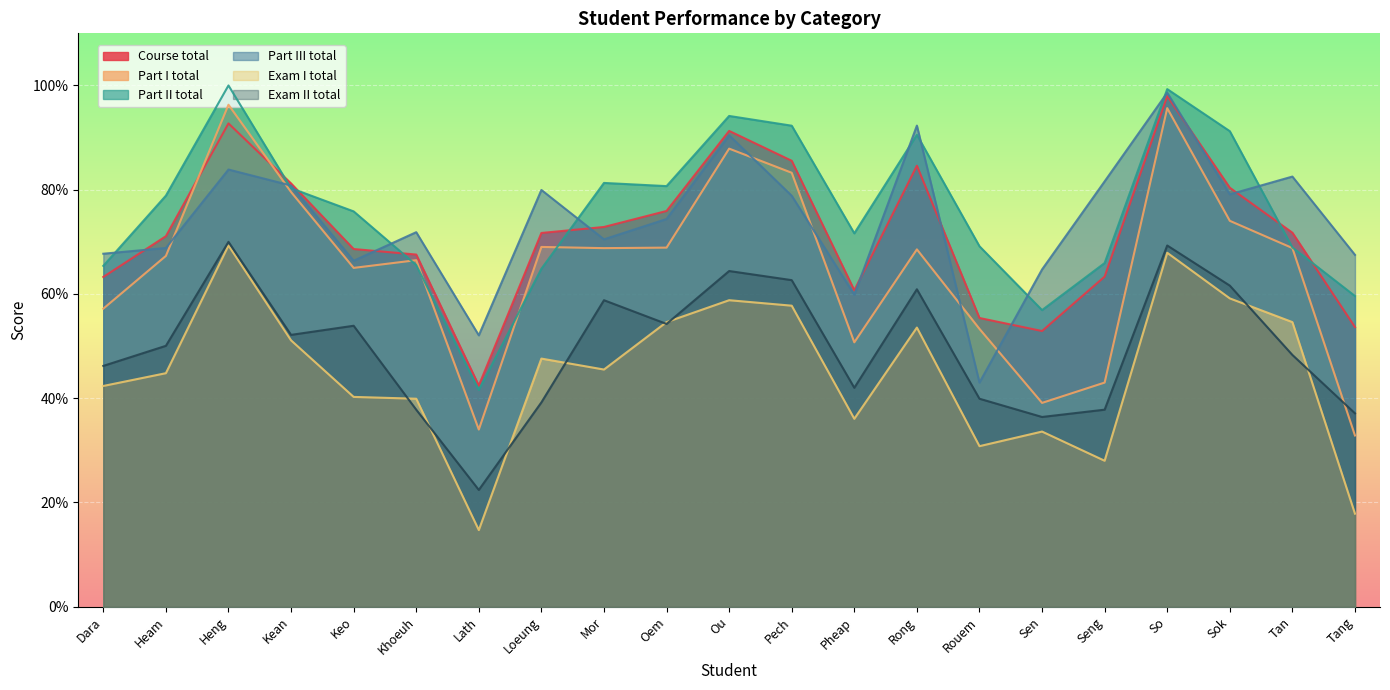

What is the difference between the maximum and minimum values in the Exam II total series?

47.6